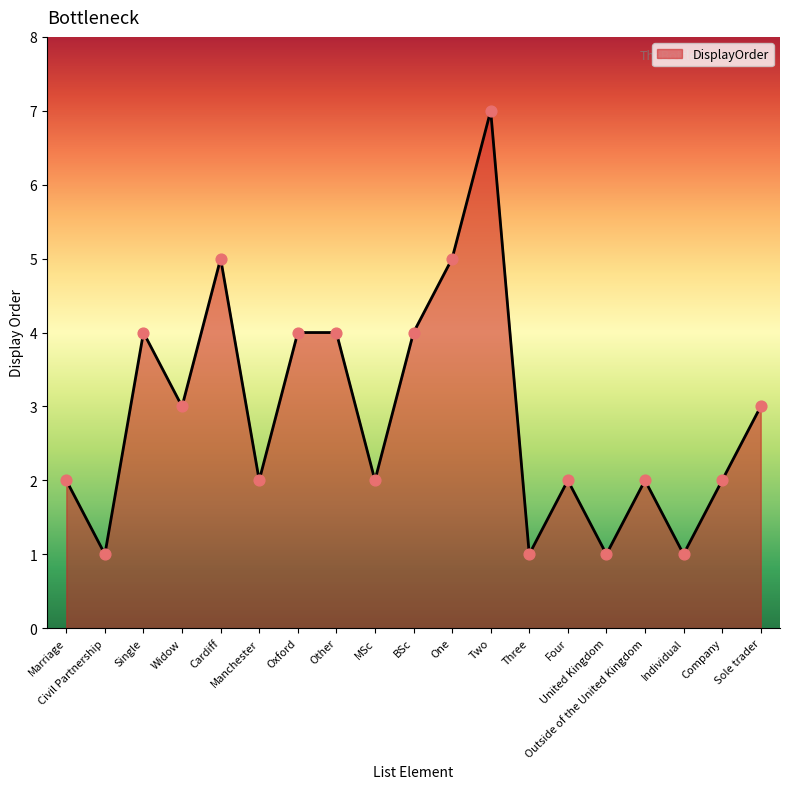

Approximately how many times larger is the value at Marriage compared to Company?

1.0